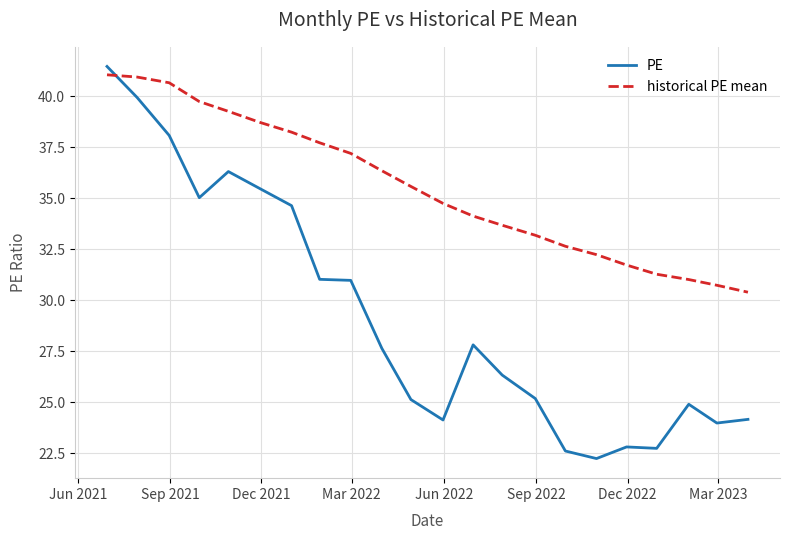

List the series in order of their overall mean, highest first.

historical PE mean, PE